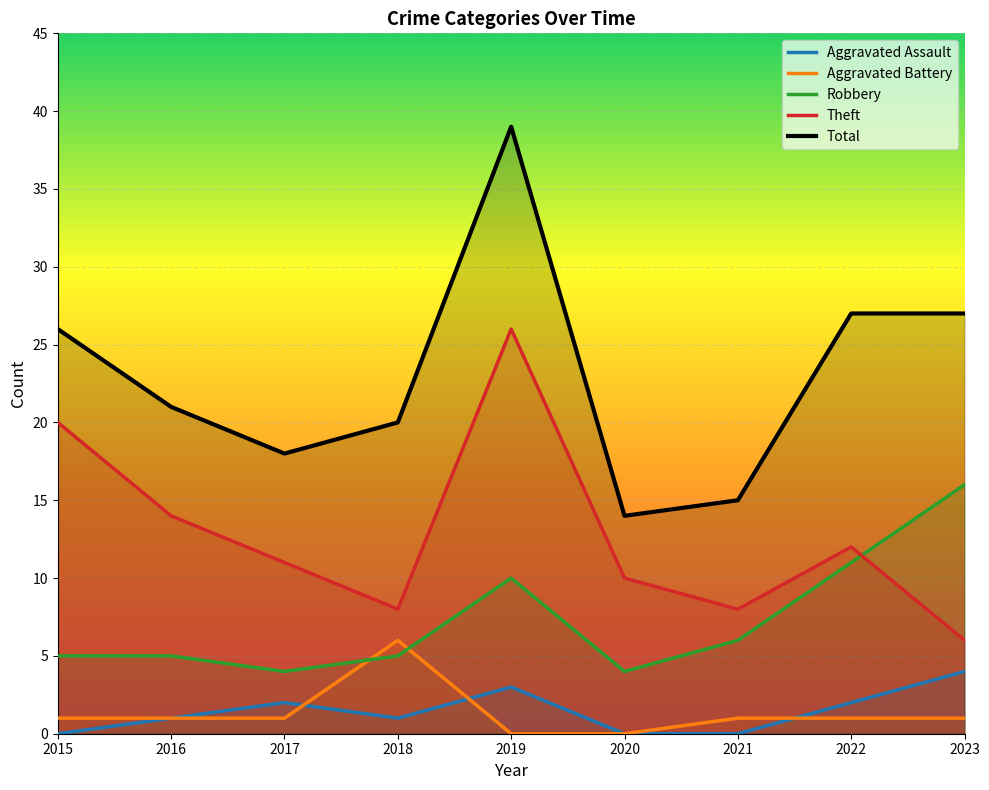

In Aggravated Assault, how many points are lower than both neighbors (excluding endpoints)?

1